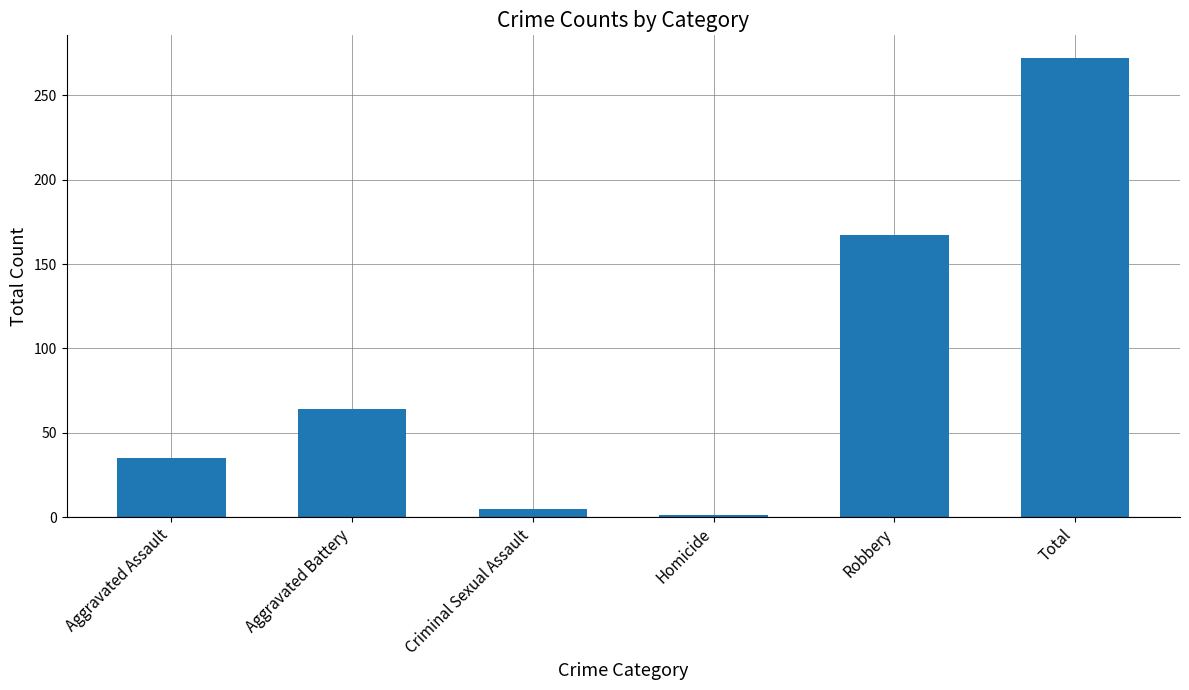

Reading left to right, transcribe all the data shown in this chart.

Aggravated Assault=35	Aggravated Battery=64	Criminal Sexual Assault=5	Homicide=1	Robbery=167	Total=272